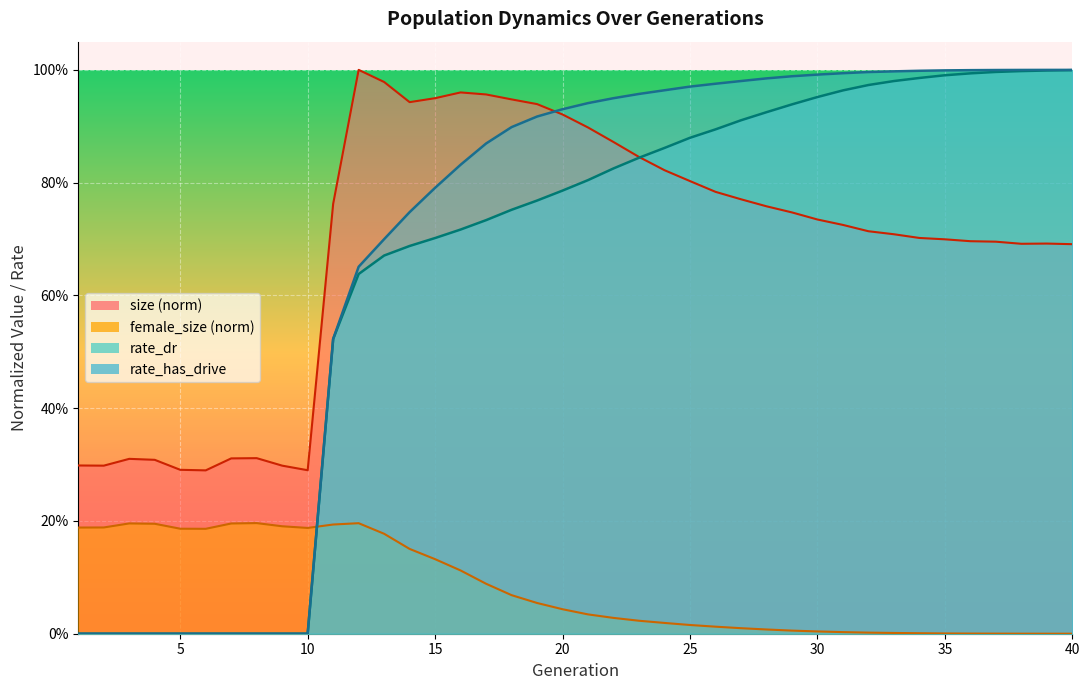

What is the difference between the maximum and minimum values in the rate_dr series?

1.0